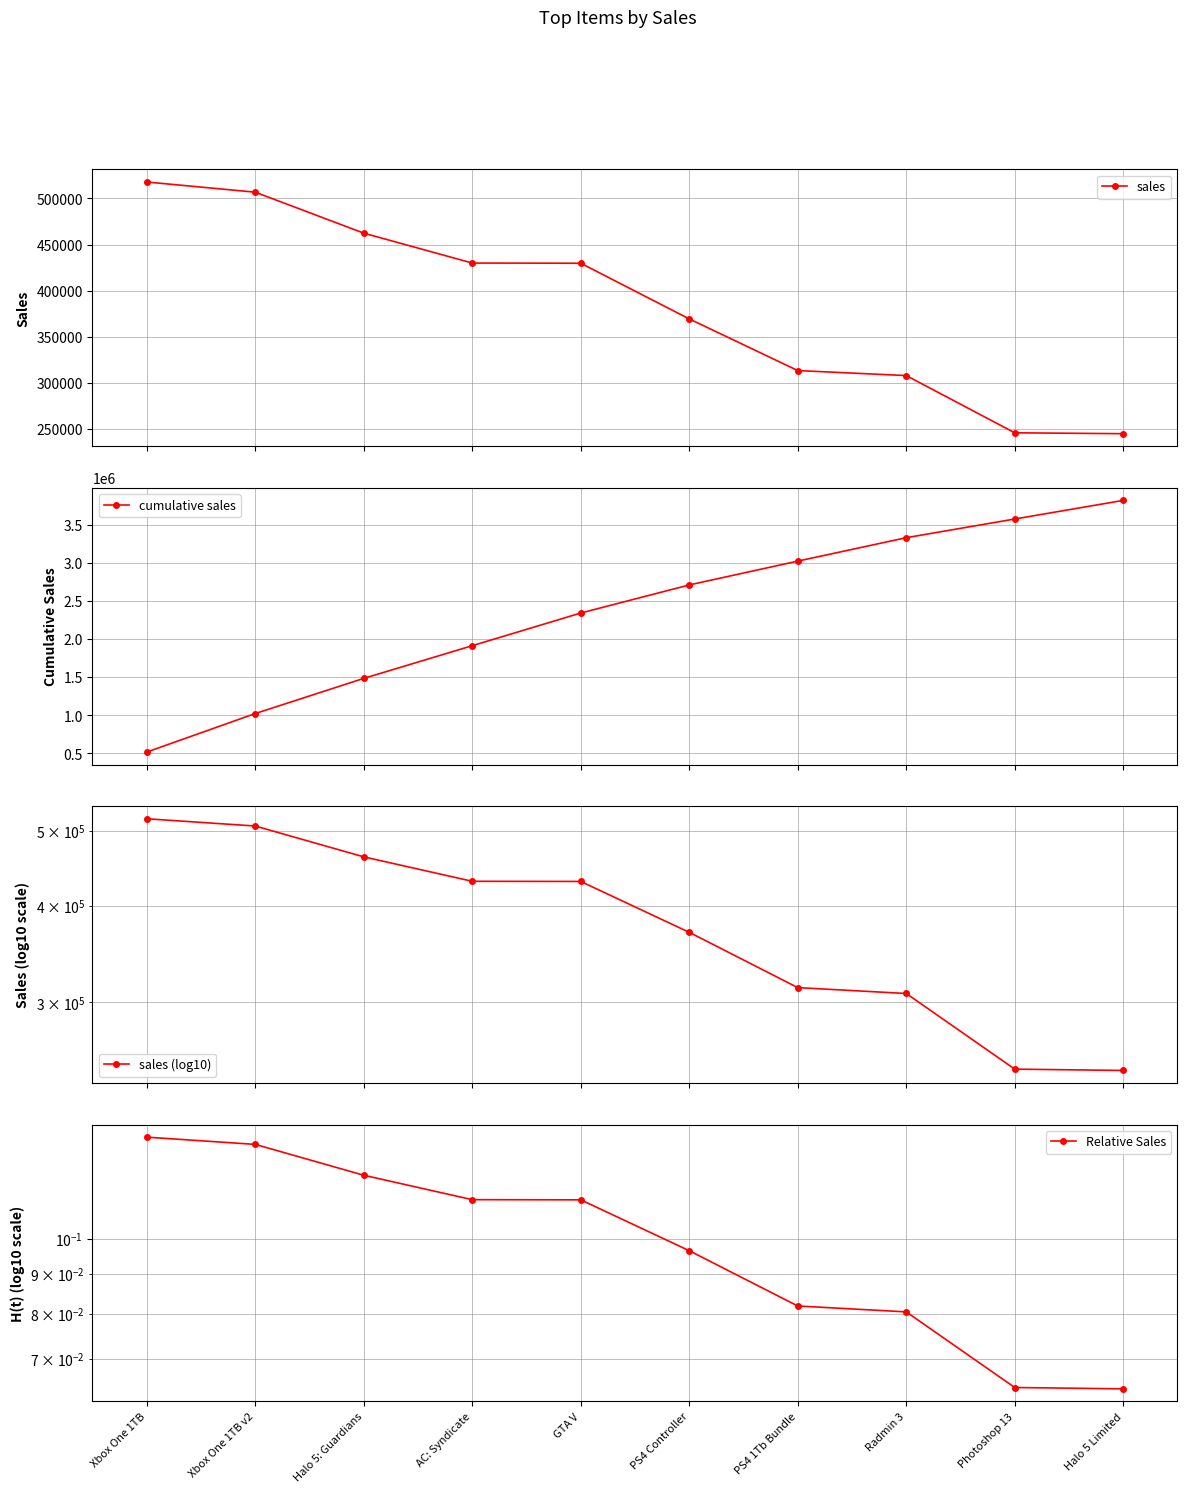

Reading left to right, what are all the values shown in this chart?

sales: Xbox One 1TB=517877.0	Xbox One 1TB v2=506842.0	Halo 5: Guardians=462407.9	AC: Syndicate=429997.0	GTA V=429785.0	PS4 Controller=369433.5	PS4 1Tb Bundle=313410.0	Radmin 3=307980.0	Photoshop 13=245930.0	Halo 5 Limited=244965.0
cumulative sales: Xbox One 1TB=517877.0	Xbox One 1TB v2=1024719.0	Halo 5: Guardians=1487126.9	AC: Syndicate=1917123.9	GTA V=2346908.9	PS4 Controller=2716342.4	PS4 1Tb Bundle=3029752.4	Radmin 3=3337732.4	Photoshop 13=3583662.4	Halo 5 Limited=3828627.4
sales (log10): Xbox One 1TB=517877.0	Xbox One 1TB v2=506842.0	Halo 5: Guardians=462407.9	AC: Syndicate=429997.0	GTA V=429785.0	PS4 Controller=369433.5	PS4 1Tb Bundle=313410.0	Radmin 3=307980.0	Photoshop 13=245930.0	Halo 5 Limited=244965.0
Relative Sales: Xbox One 1TB=0.1	Xbox One 1TB v2=0.1	Halo 5: Guardians=0.1	AC: Syndicate=0.1	GTA V=0.1	PS4 Controller=0.1	PS4 1Tb Bundle=0.1	Radmin 3=0.1	Photoshop 13=0.1	Halo 5 Limited=0.1